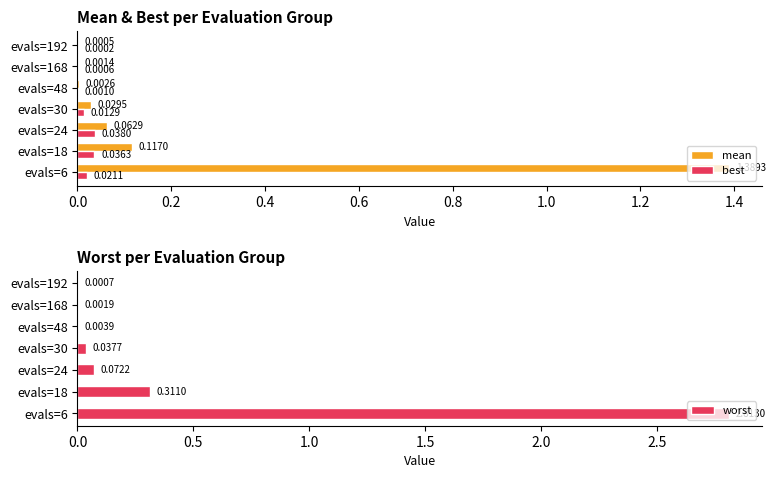

What is the sum of the worst values at evals=6 and evals=24?

2.9